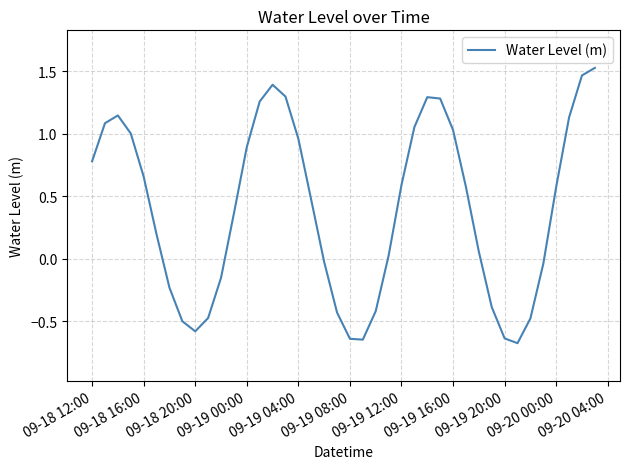

What is the smallest value displayed?

-0.7